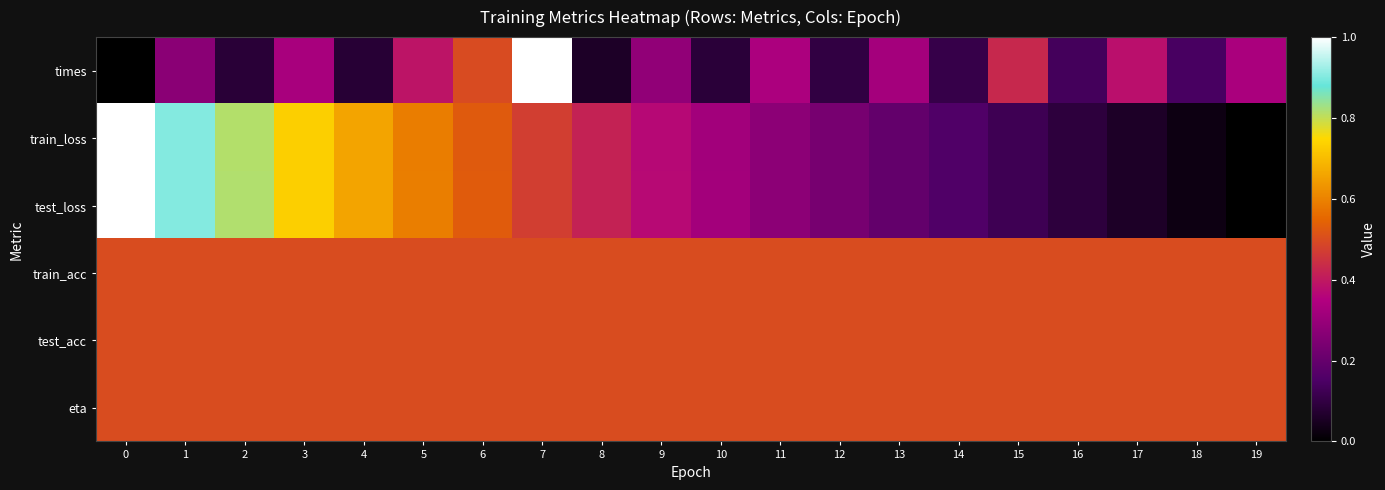

Reading left to right, transcribe all the data shown in this chart.

times: 0=0.0	1=0.3	2=0.1	3=0.3	4=0.1	5=0.4	6=0.5	7=1.0	8=0.1	9=0.3	10=0.1	11=0.3	12=0.1	13=0.3	14=0.1	15=0.4	16=0.1	17=0.4	18=0.1	19=0.3
train_loss: 0=1.0	1=0.9	2=0.8	3=0.7	4=0.7	5=0.6	6=0.5	7=0.5	8=0.4	9=0.4	10=0.3	11=0.3	12=0.2	13=0.2	14=0.2	15=0.1	16=0.1	17=0.1	18=0.0	19=0.0
test_loss: 0=1.0	1=0.9	2=0.8	3=0.7	4=0.7	5=0.6	6=0.5	7=0.5	8=0.4	9=0.4	10=0.3	11=0.3	12=0.2	13=0.2	14=0.2	15=0.1	16=0.1	17=0.1	18=0.0	19=0.0
train_acc: 0=0.5	1=0.5	2=0.5	3=0.5	4=0.5	5=0.5	6=0.5	7=0.5	8=0.5	9=0.5	10=0.5	11=0.5	12=0.5	13=0.5	14=0.5	15=0.5	16=0.5	17=0.5	18=0.5	19=0.5
test_acc: 0=0.5	1=0.5	2=0.5	3=0.5	4=0.5	5=0.5	6=0.5	7=0.5	8=0.5	9=0.5	10=0.5	11=0.5	12=0.5	13=0.5	14=0.5	15=0.5	16=0.5	17=0.5	18=0.5	19=0.5
eta: 0=0.5	1=0.5	2=0.5	3=0.5	4=0.5	5=0.5	6=0.5	7=0.5	8=0.5	9=0.5	10=0.5	11=0.5	12=0.5	13=0.5	14=0.5	15=0.5	16=0.5	17=0.5	18=0.5	19=0.5